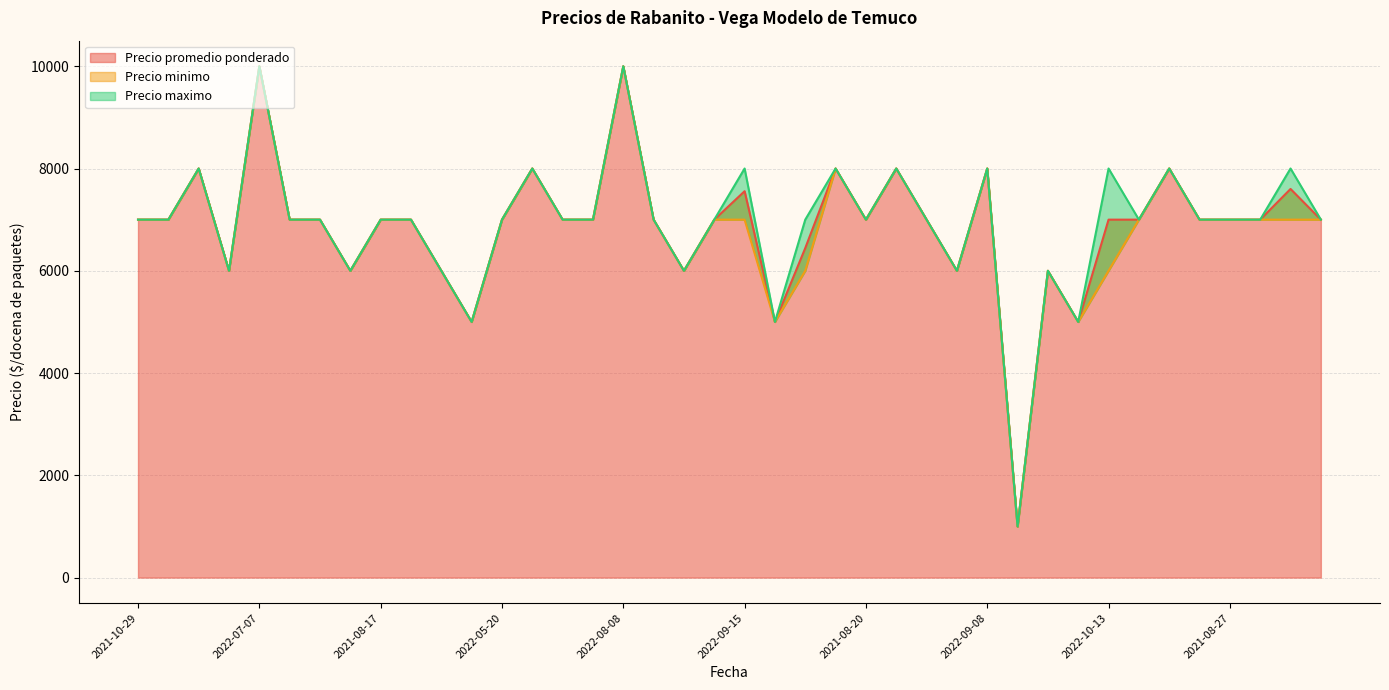

Where does the Precio promedio ponderado series first go above 7000?

2022-11-10